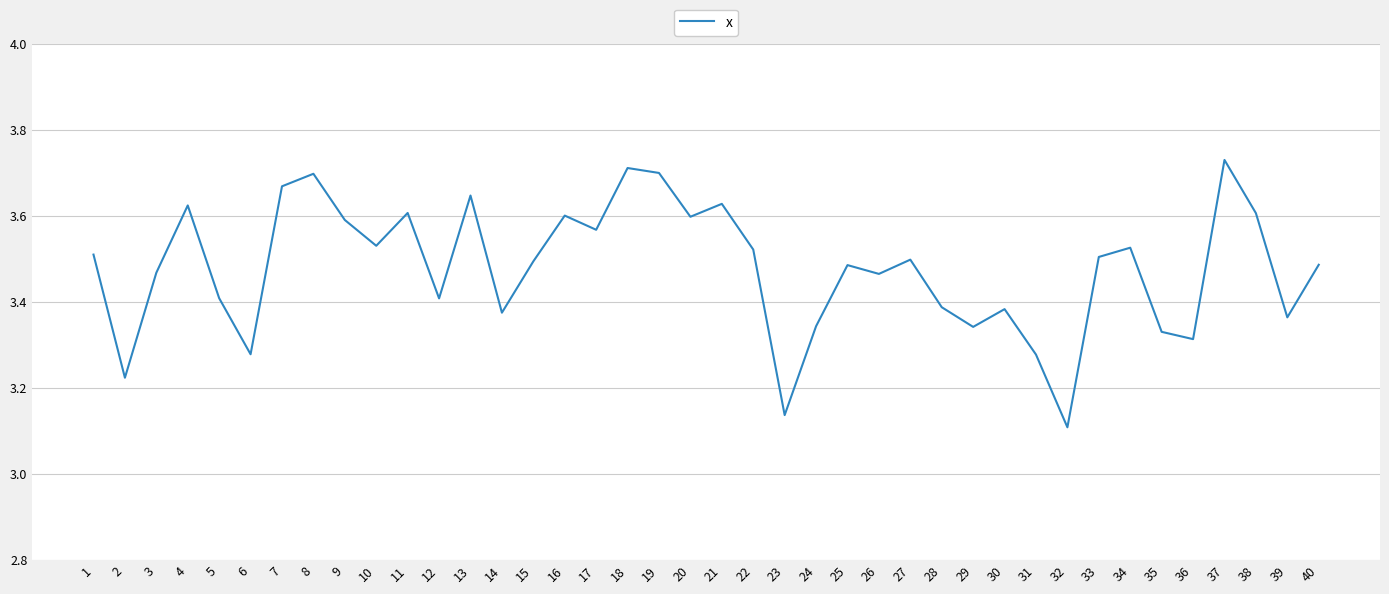

What is the difference between the maximum and minimum values?

0.6